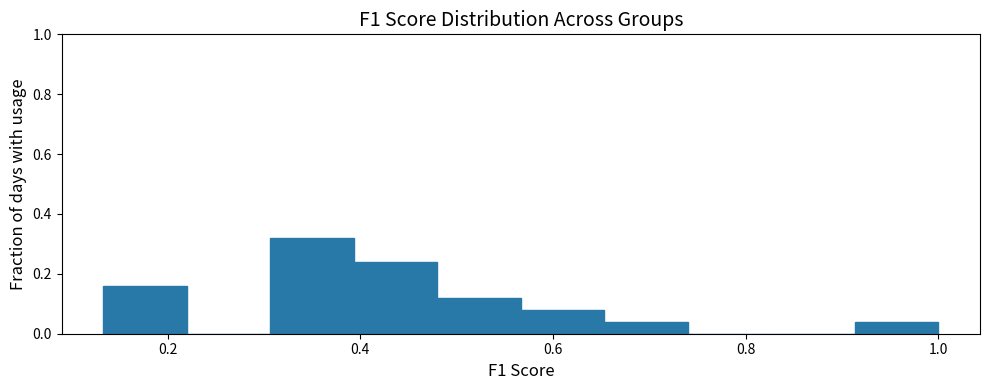

Reading left to right, list every bar in this chart as the range it spans on the x-axis followed by its height. Neither the bar edges nor the heights are printed on the chart, so give them approximately, as read against the axes.

0.14 to 0.22: 0.16
0.22 to 0.30: 0
0.30 to 0.40: 0.32
0.40 to 0.48: 0.24
0.48 to 0.56: 0.12
0.56 to 0.66: 0.08
0.66 to 0.74: 0.04
0.74 to 0.82: 0
0.82 to 0.92: 0
0.92 to 1.00: 0.04